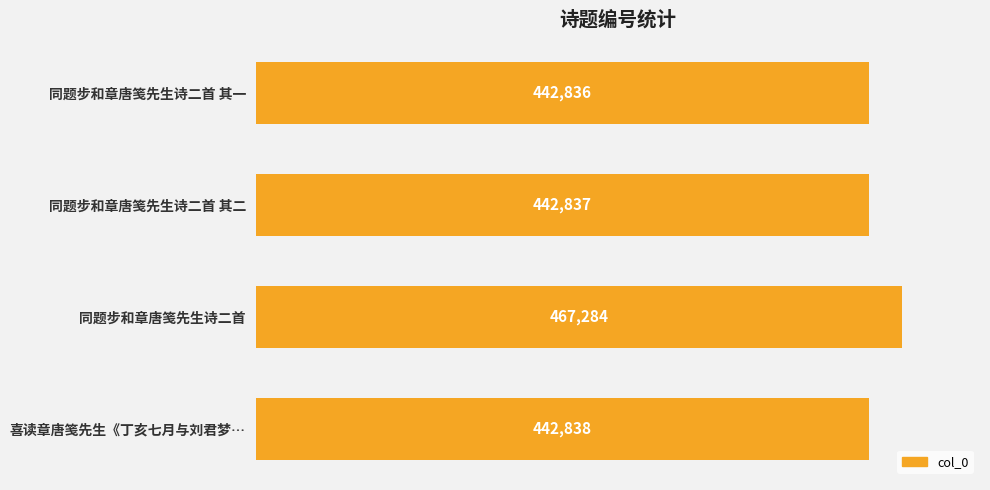

Rank the categories by value from lowest to highest.

同题步和章唐笺先生诗二首 其一, 同题步和章唐笺先生诗二首 其二, 喜读章唐笺先生《丁亥七月与刘君梦…, 同题步和章唐笺先生诗二首